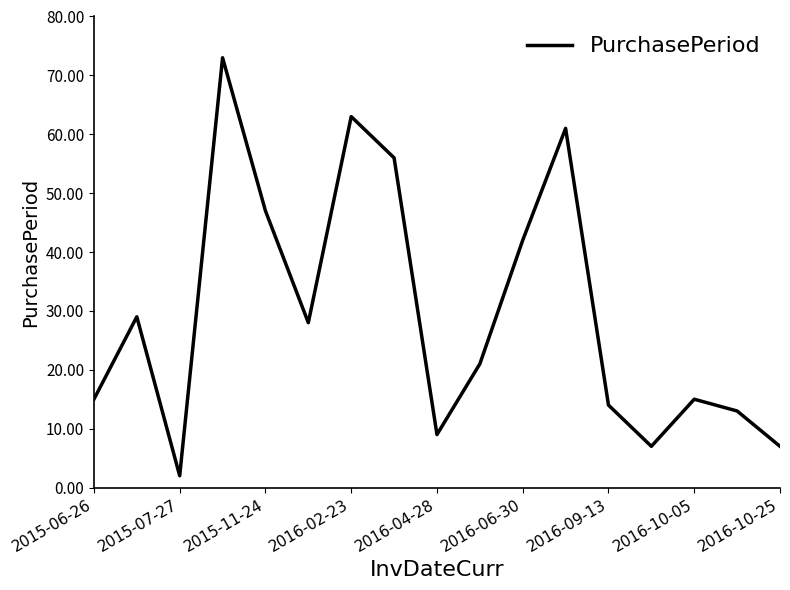

What is the difference between the maximum and minimum values?

71